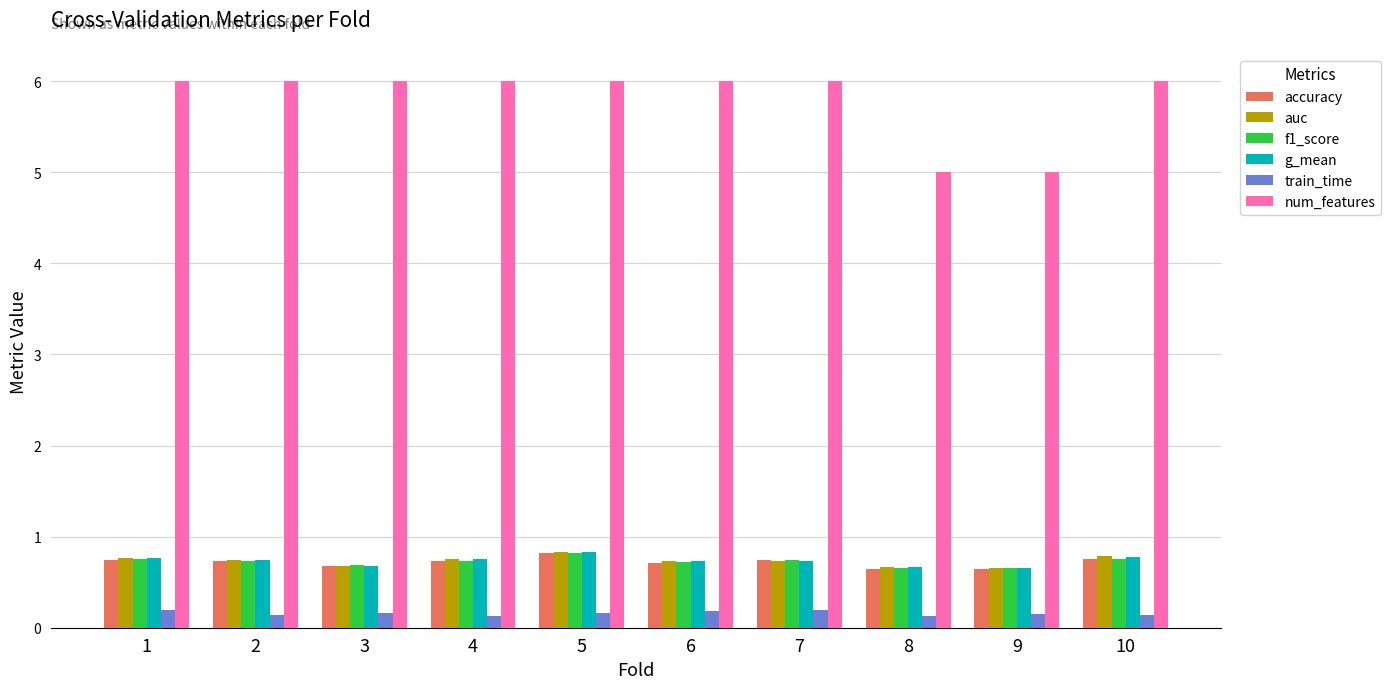

Is the value of num_features at 10 greater than the value of train_time at 10?

Yes